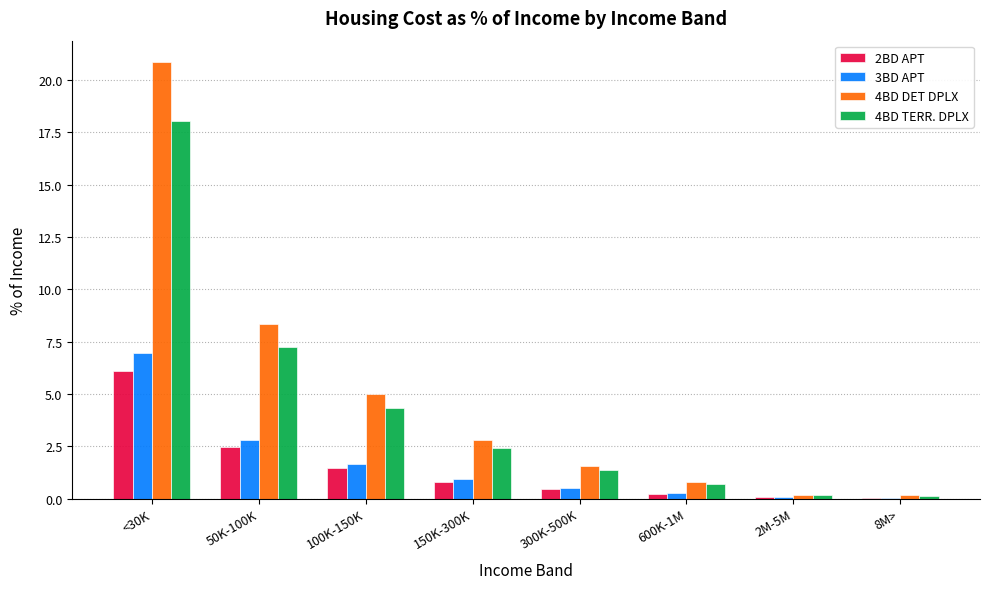

Which series has the widest spread of values?

4BD DET DPLX